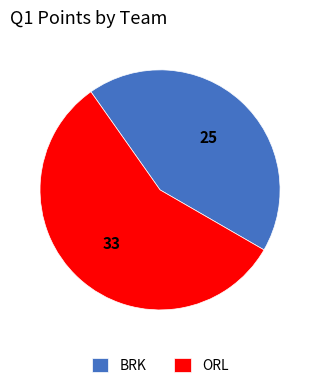

Is there a majority slice in this chart?

Yes